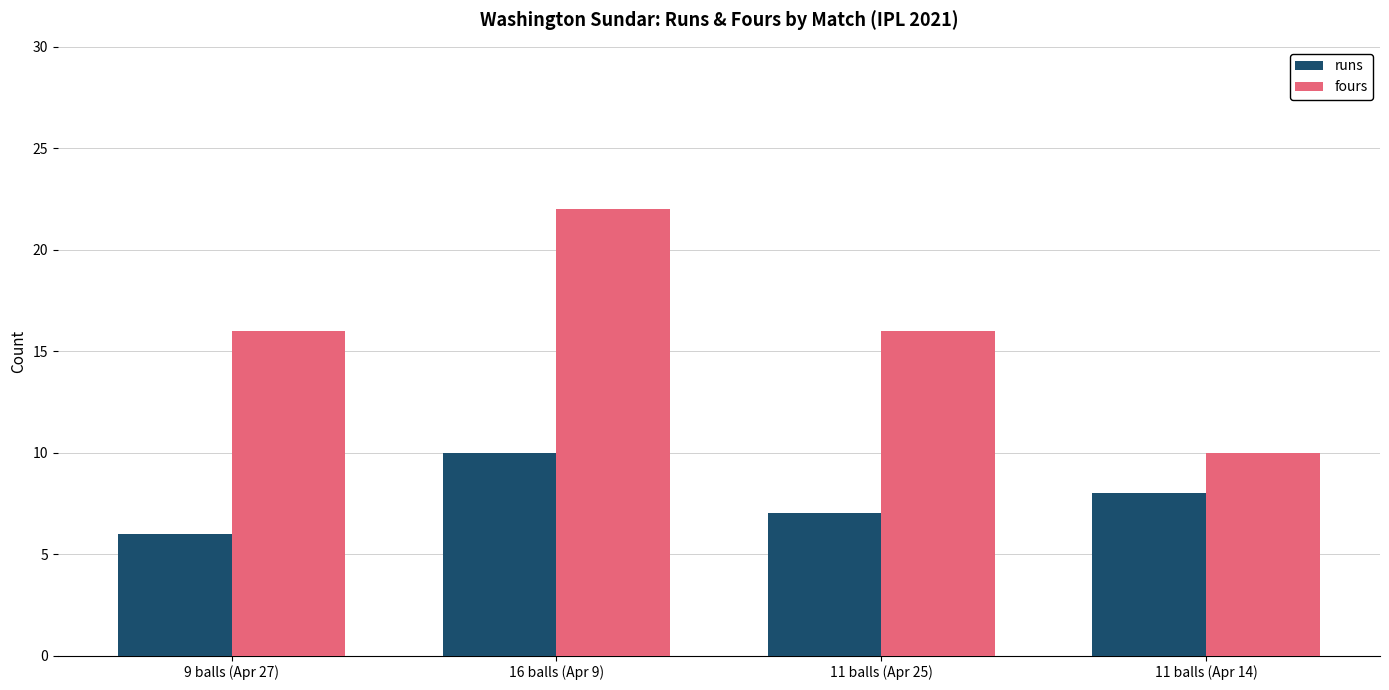

Count the runs values in the range 7 to 10.

3